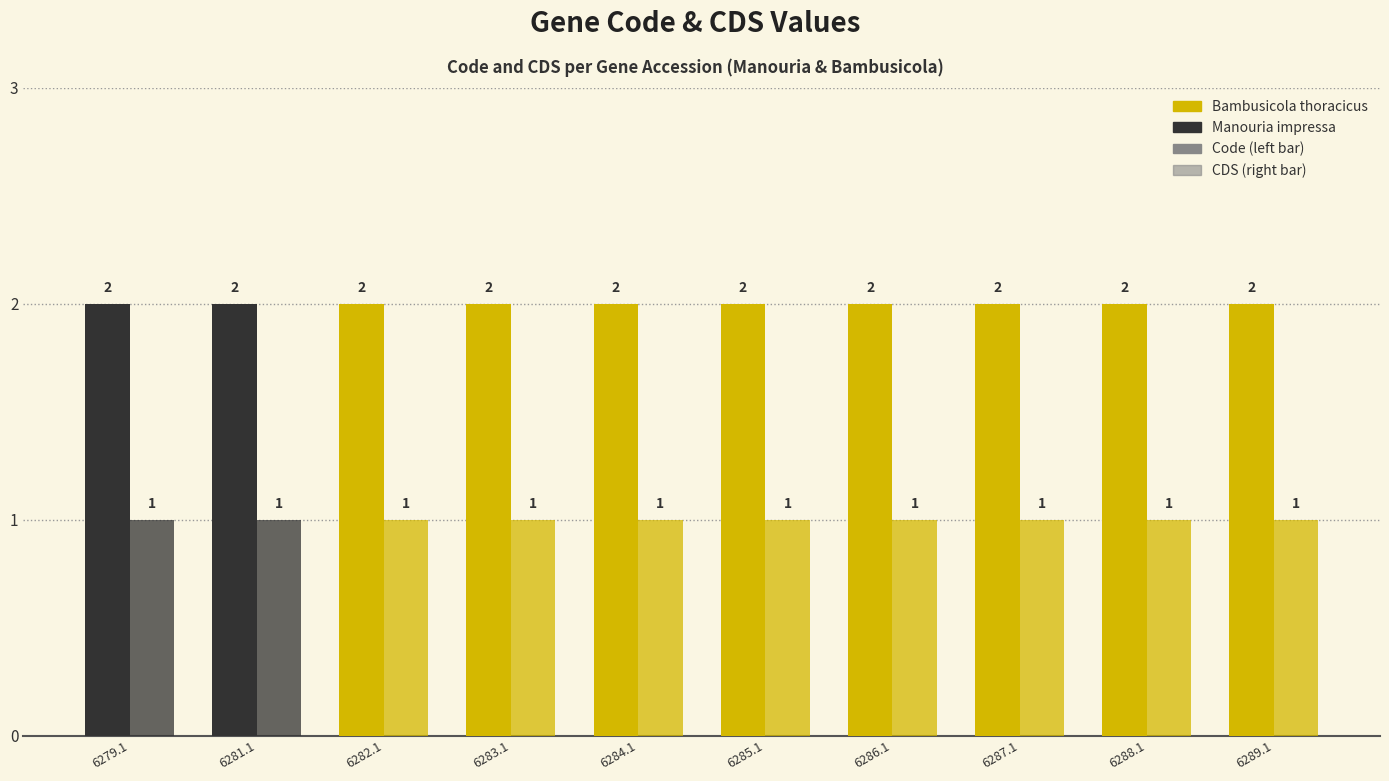

How many distinct data groups are displayed?

2